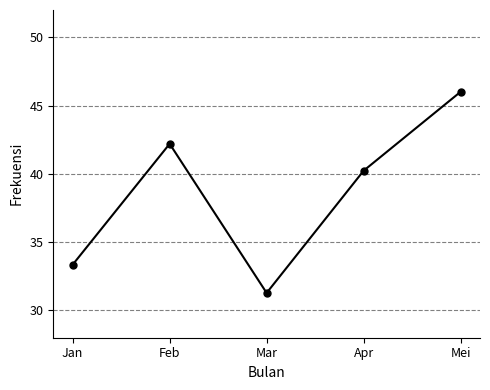

How many points are higher than both their immediate neighbors (excluding endpoints)?

1